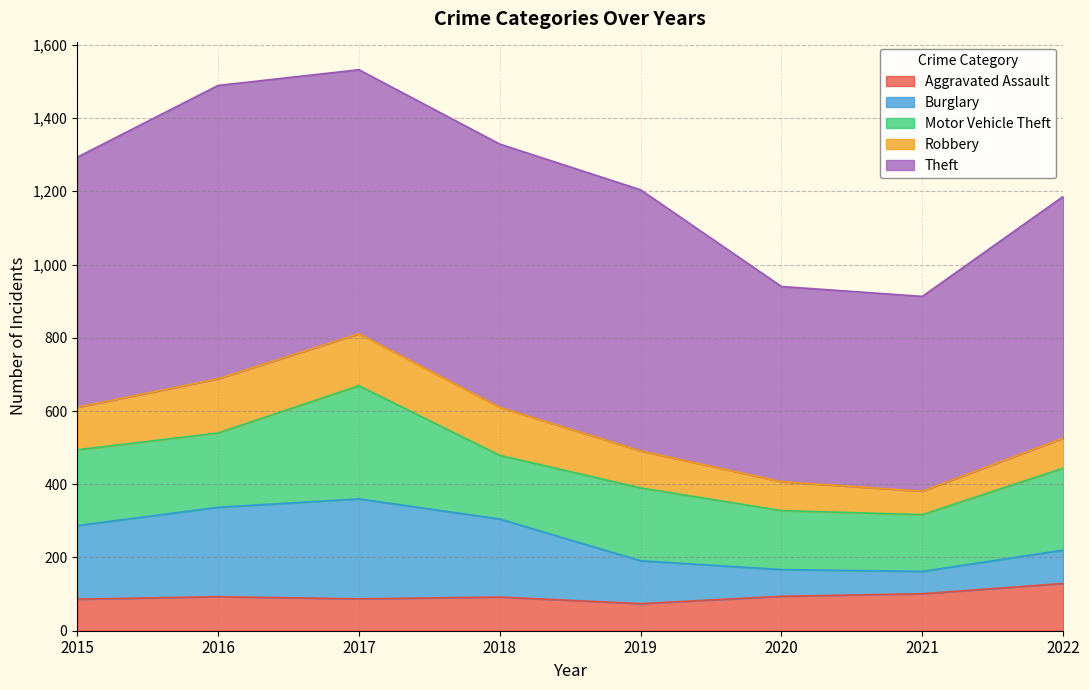

True or false: Aggravated Assault and Motor Vehicle Theft intersect in this chart.

False